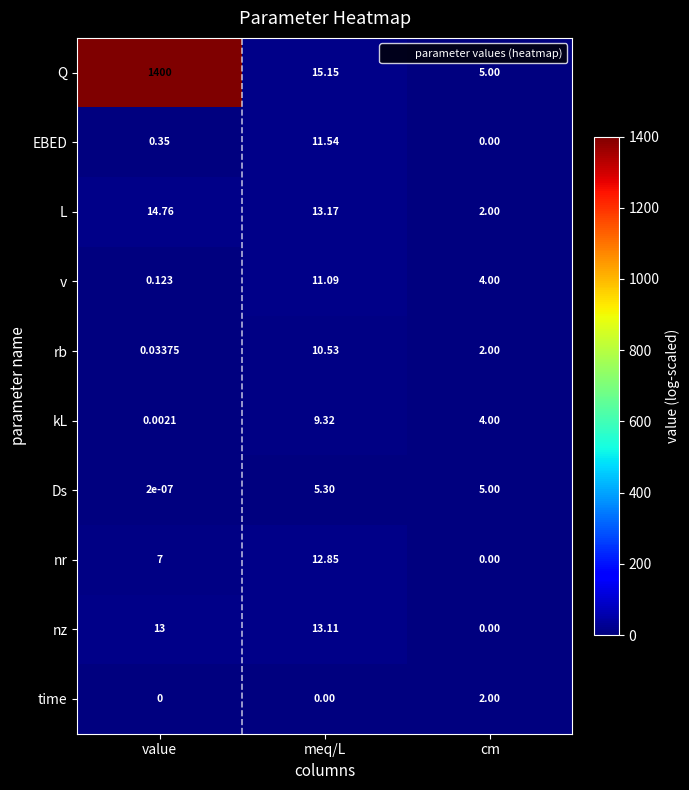

Where does the rb series first go above 2?

meq/L